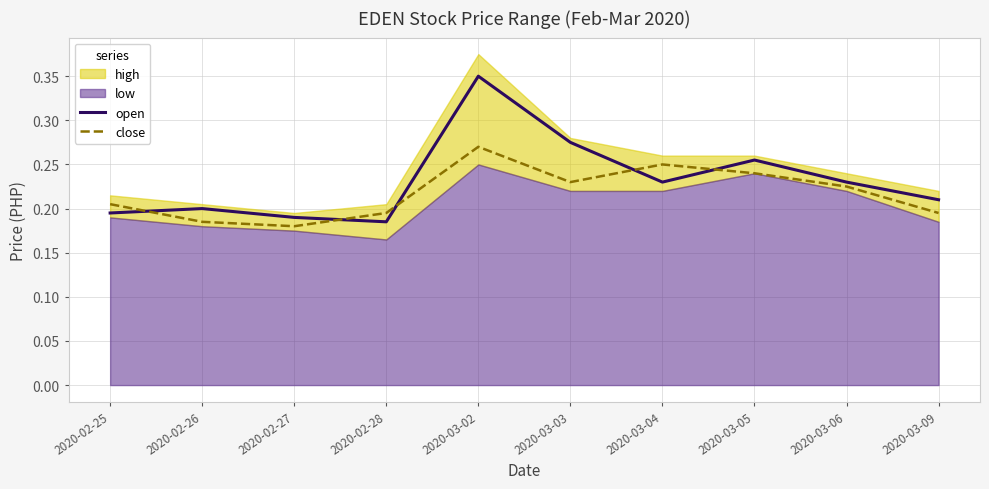

The value of close at 2020-03-09 is 0.3. True or false?

False